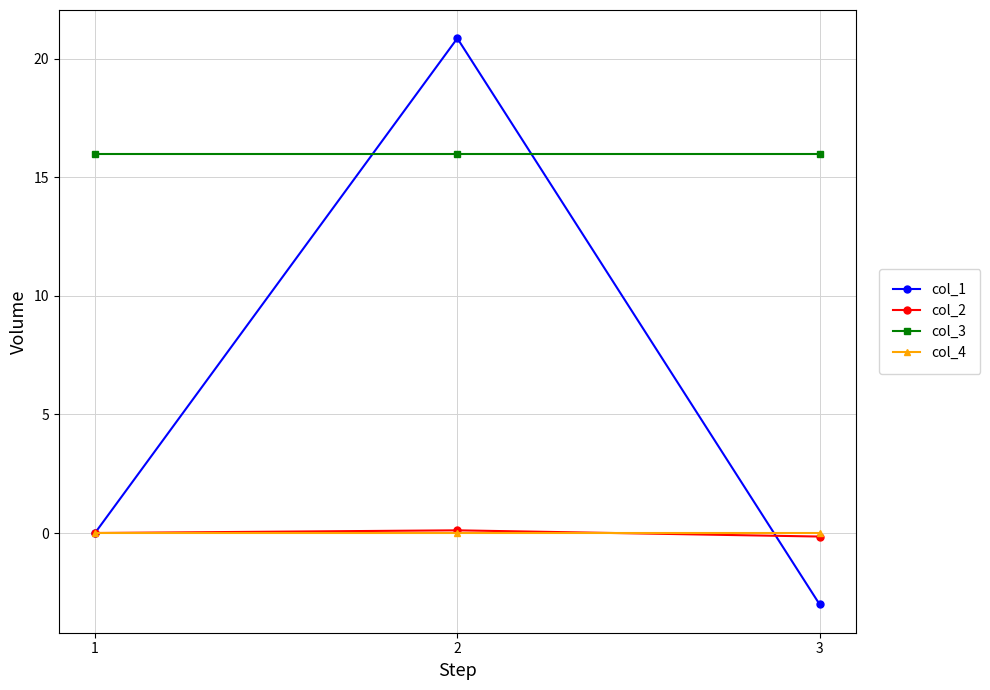

Is it true that col_3 equals 16.0 at 1?

True